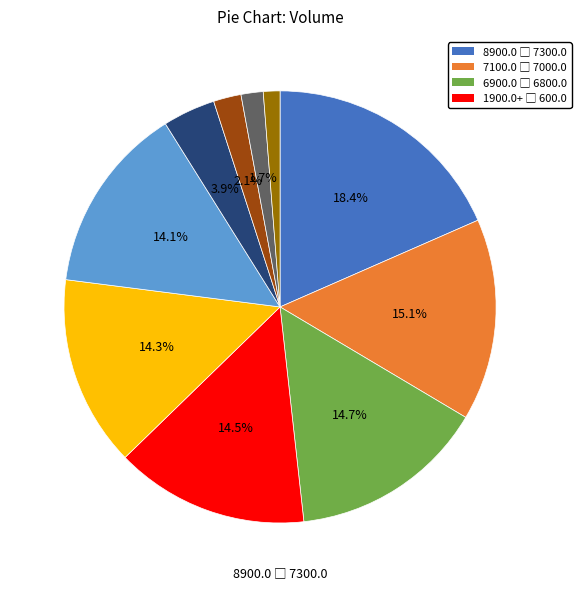

Does any single category account for the majority?

No